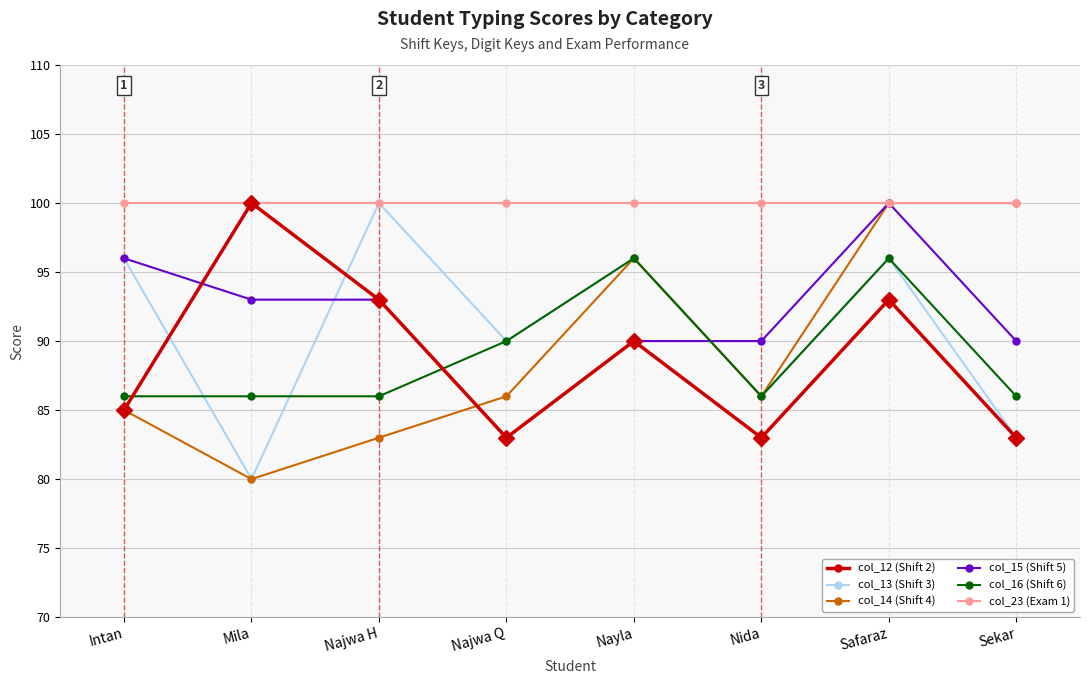

True or false: col_16 (Shift 6) and col_23 (Exam 1) intersect in this chart.

False